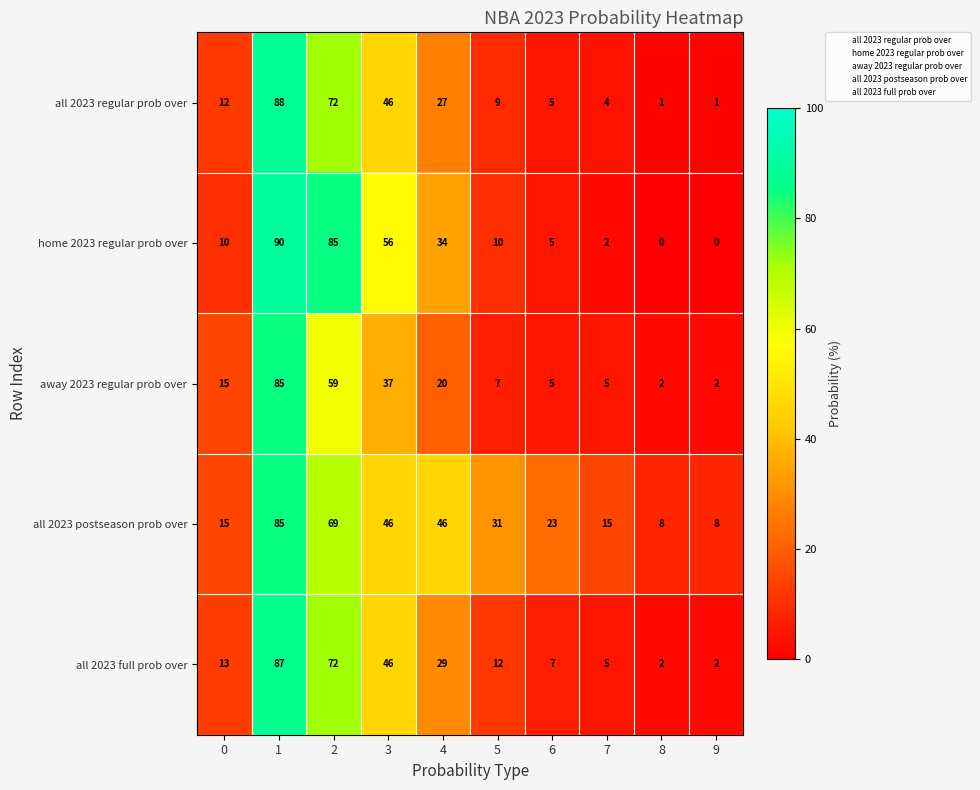

How many distinct data groups are displayed?

5